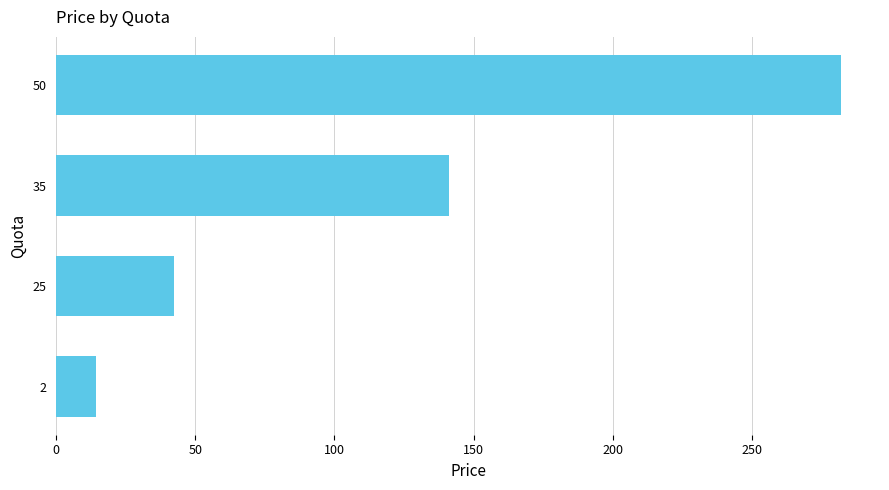

True or false: the data shows 141.0 at 35.

True